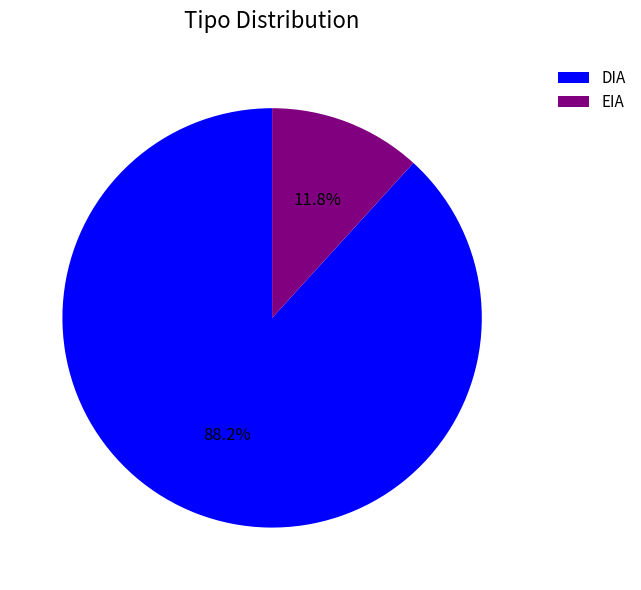

To the nearest percent, what is the average slice percentage?

50%